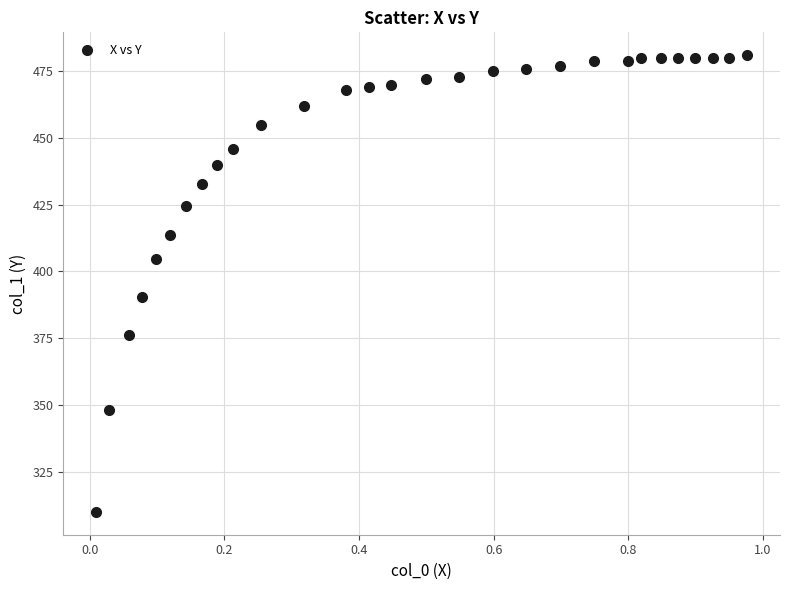

What is the range of Y values (max minus min)?

170.6